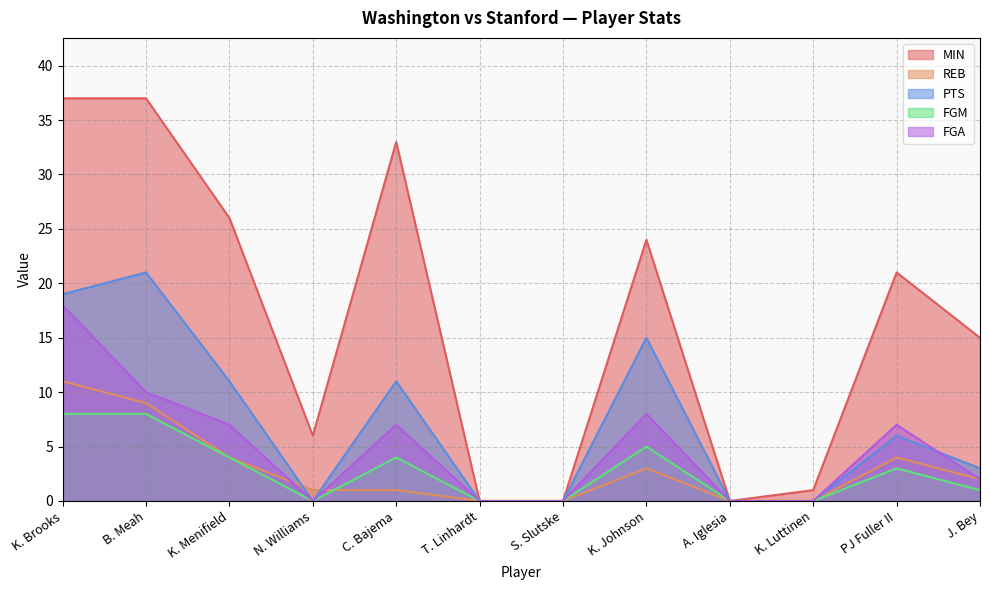

At which label is PTS closest to 10?

K. Menifield